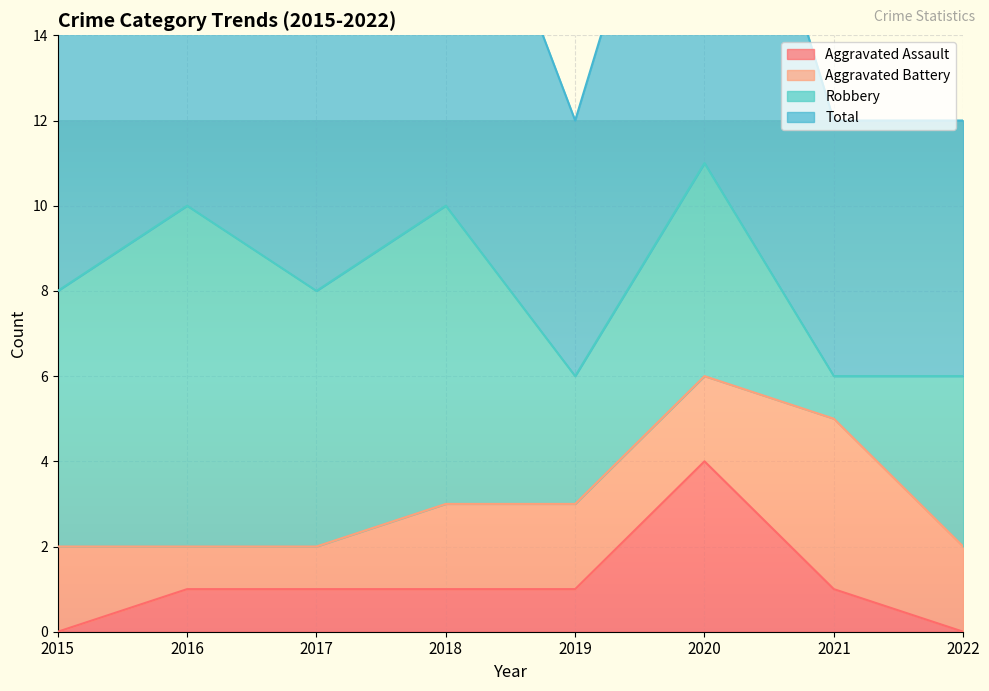

True or false: Aggravated Assault has a value of 1 at 2021.

True